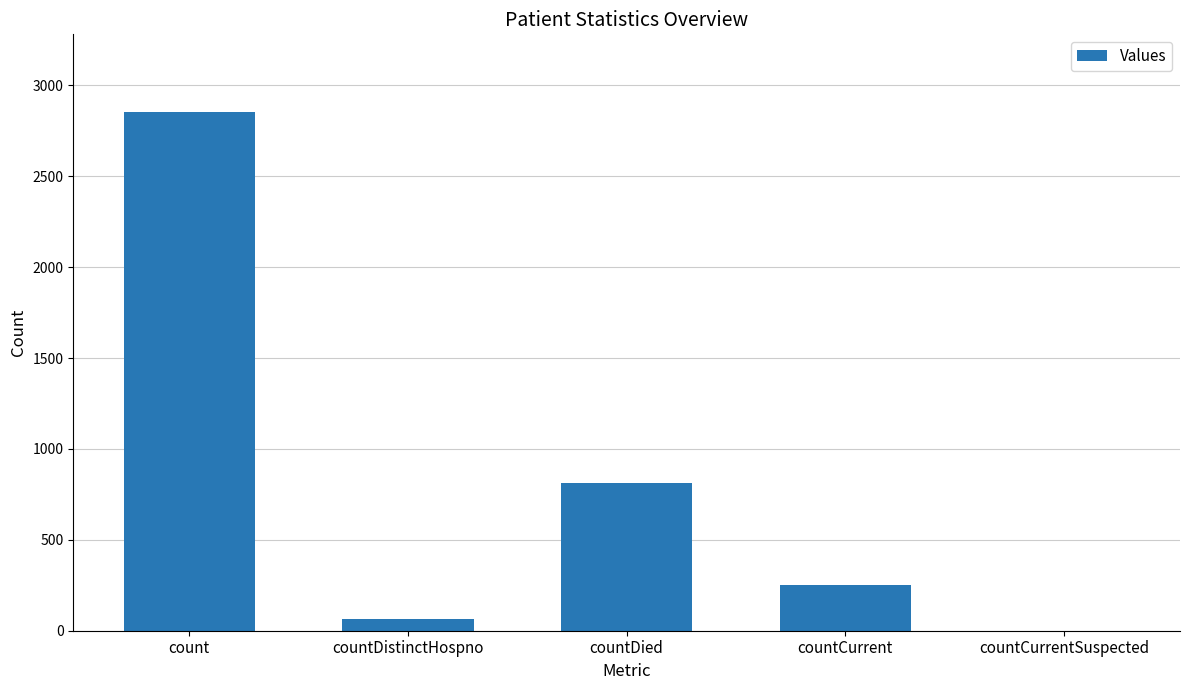

Reading left to right, transcribe all the data shown in this chart.

2853	65	815	250	0